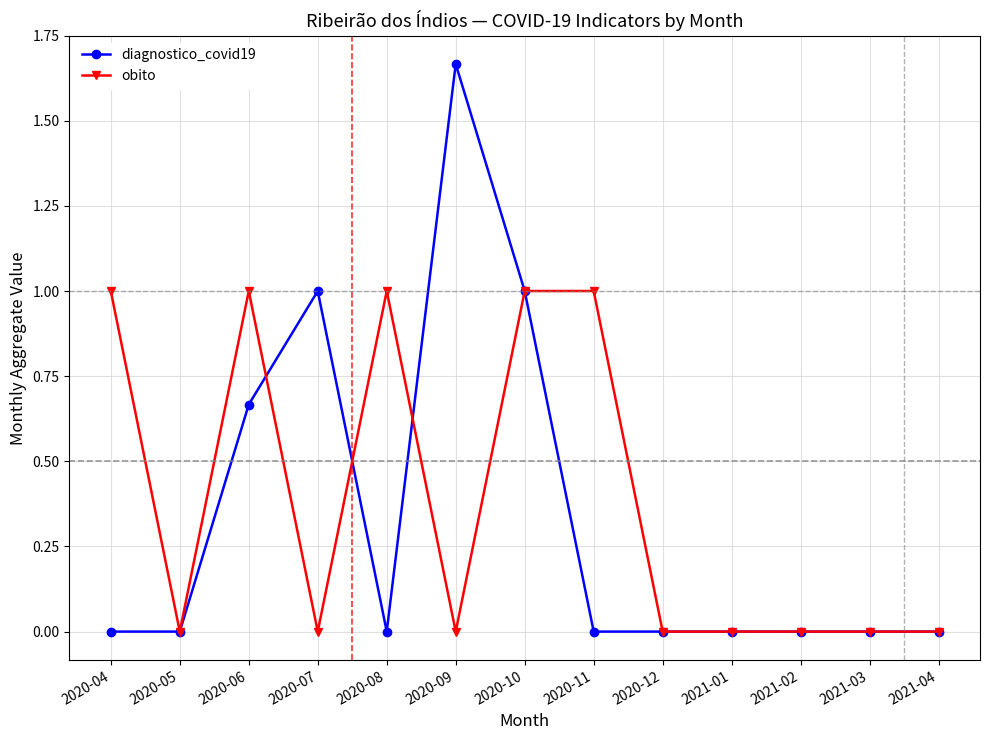

What is the sum of all diagnostico_covid19 values?

4.3